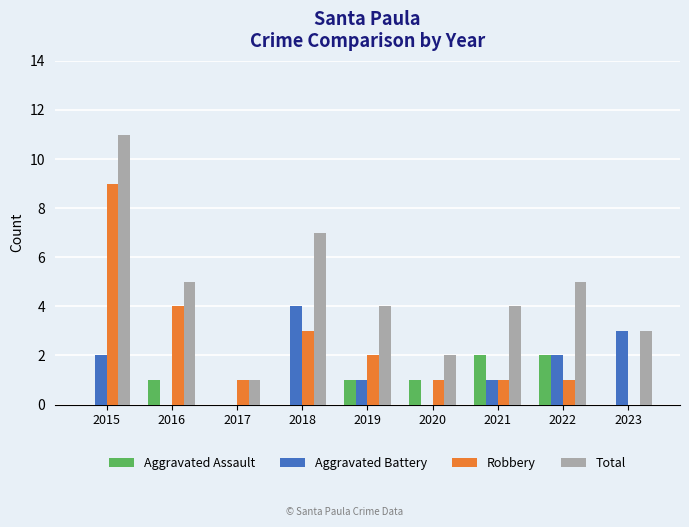

Are the bars horizontal?

No